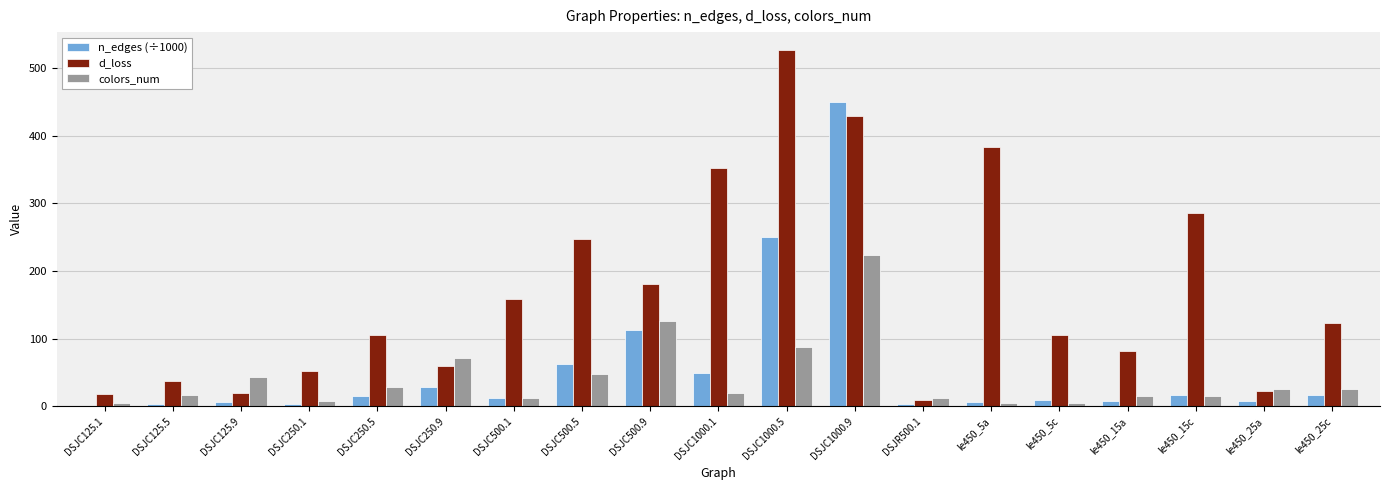

The value of colors_num at le450_25c is 25.0. True or false?

True